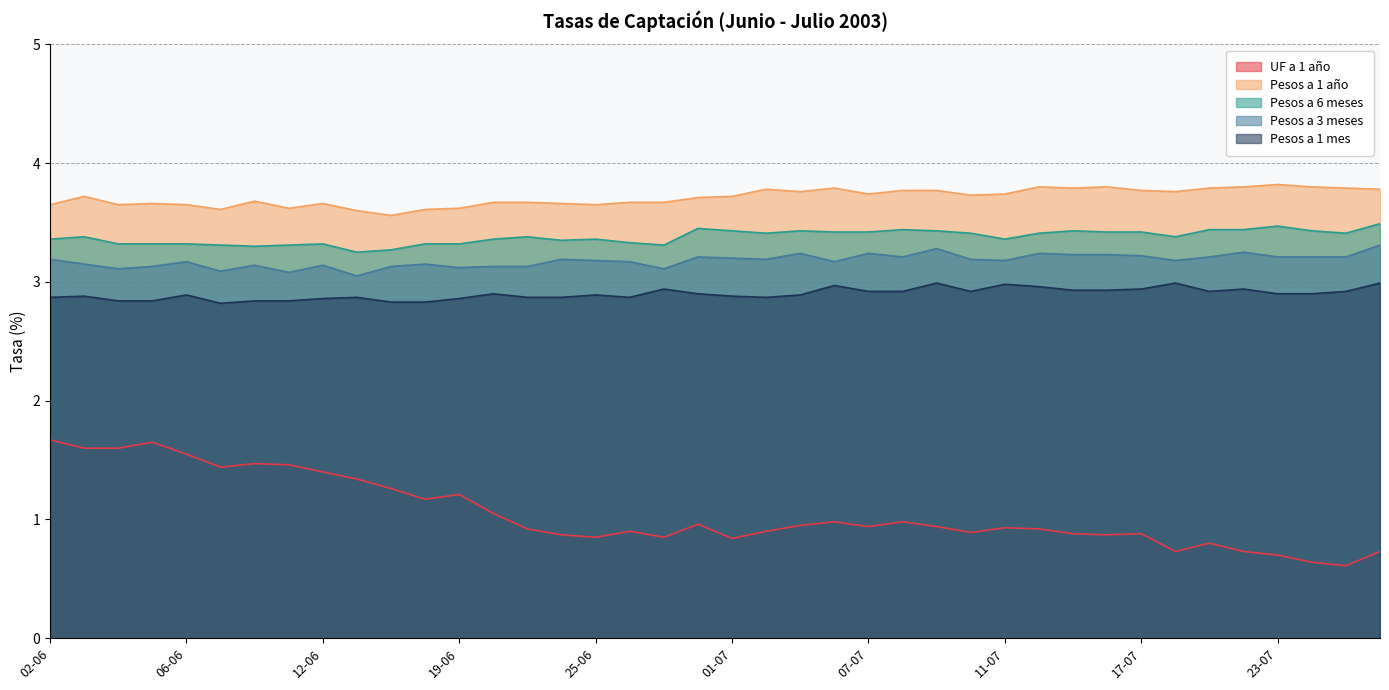

What is the maximum value for Pesos a 1 mes?

3.0